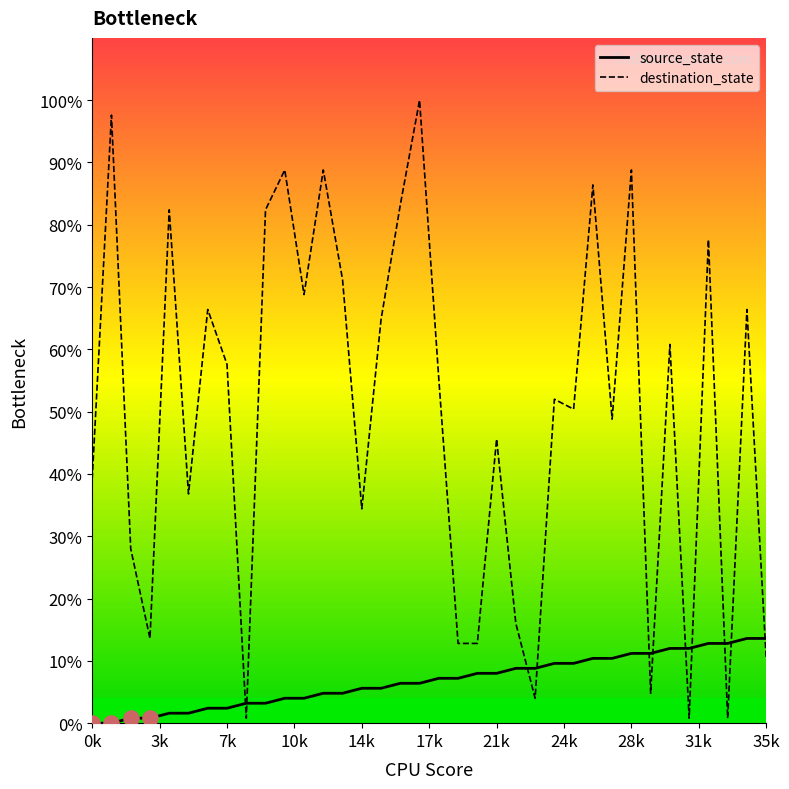

What are all the series names shown in the legend?

source_state, destination_state